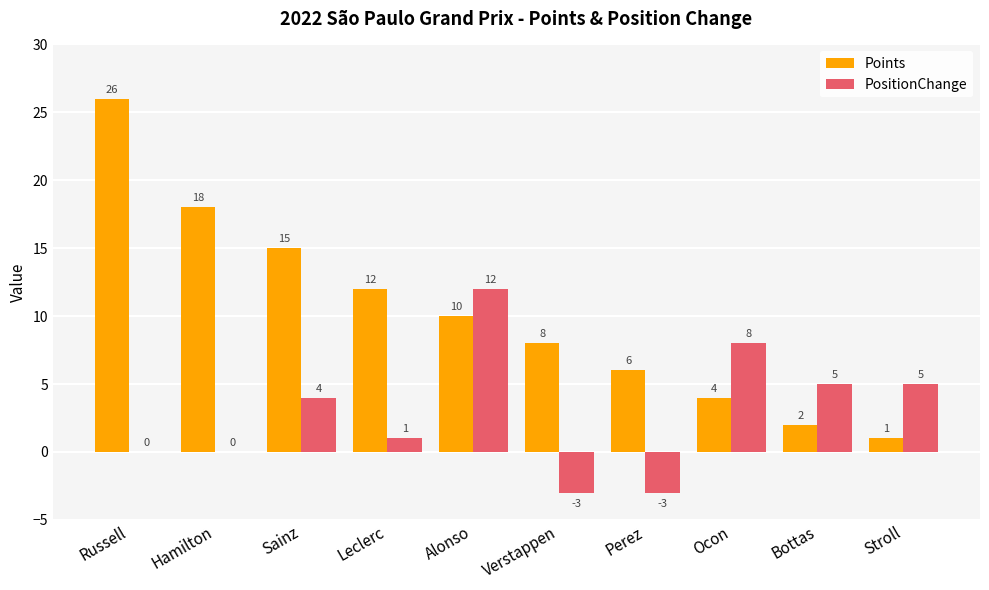

What are all the series names shown in the legend?

Points, PositionChange